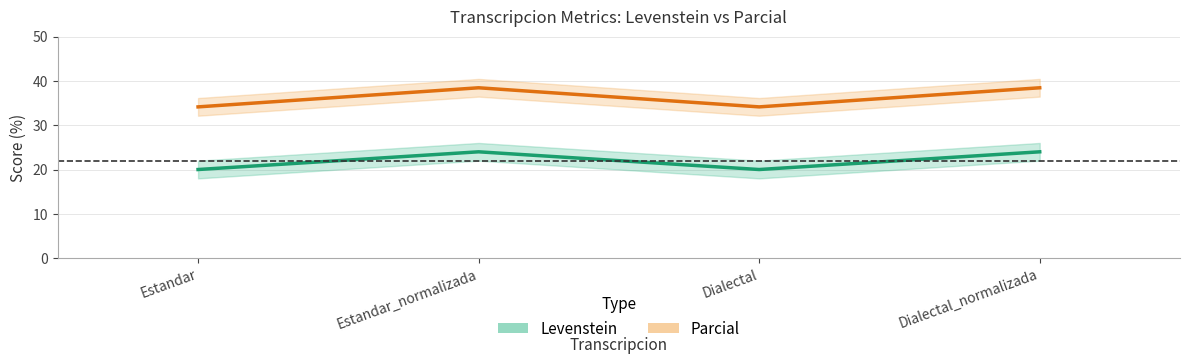

At which label does Parcial reach its peak?

Estandar_normalizada